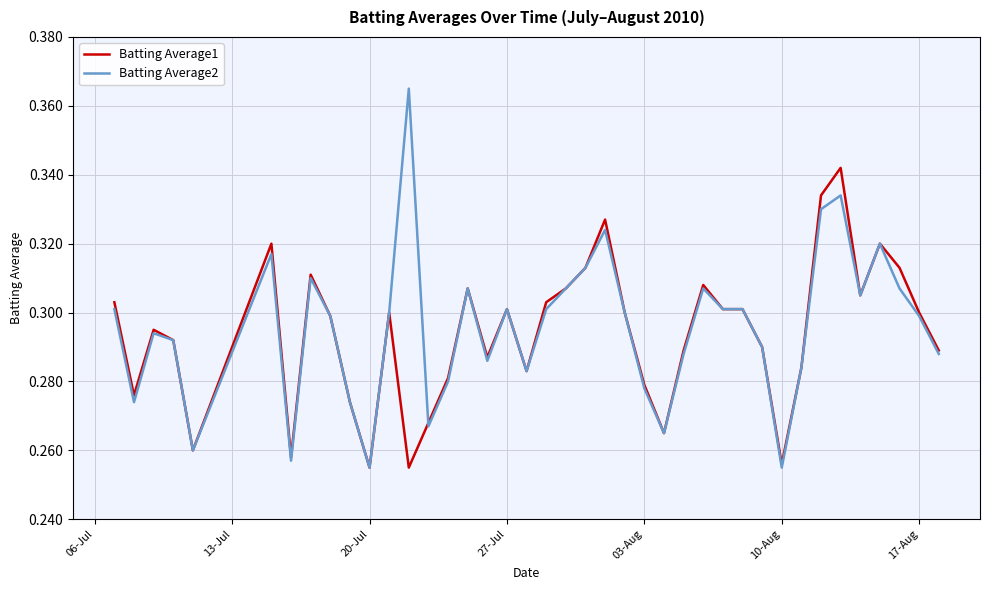

Rank the series by their maximum value, from lowest to highest.

Batting Average1, Batting Average2